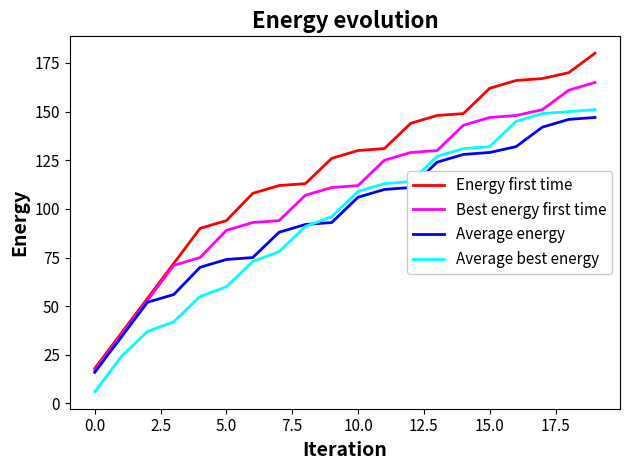

True or false: Energy first time and Average best energy intersect in this chart.

False